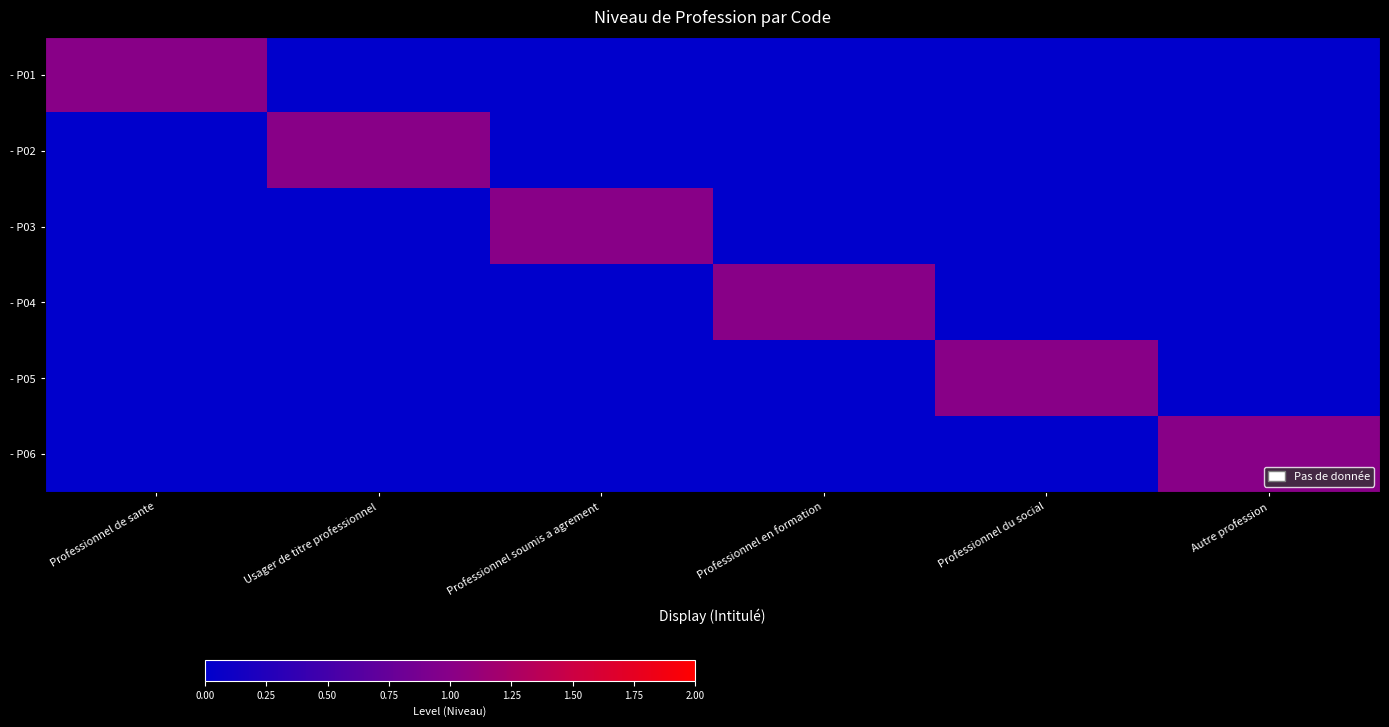

What is the spread (max minus min) of values at Usager de titre professionnel?

1